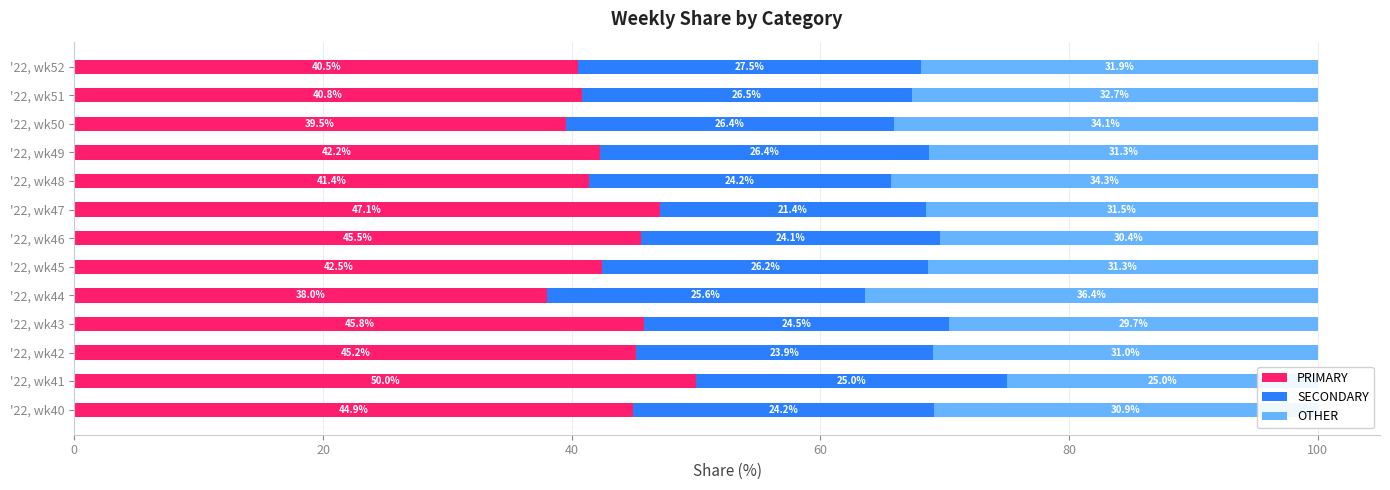

Reading left to right, what are all the values shown in this chart?

PRIMARY: 44.9	50.0	45.2	45.8	38.0	42.5	45.5	47.1	41.4	42.2	39.5	40.8	40.5
SECONDARY: 24.2	25.0	23.9	24.5	25.6	26.2	24.1	21.4	24.2	26.4	26.4	26.5	27.5
OTHER: 30.9	25.0	31.0	29.7	36.4	31.3	30.4	31.5	34.3	31.3	34.1	32.7	31.9